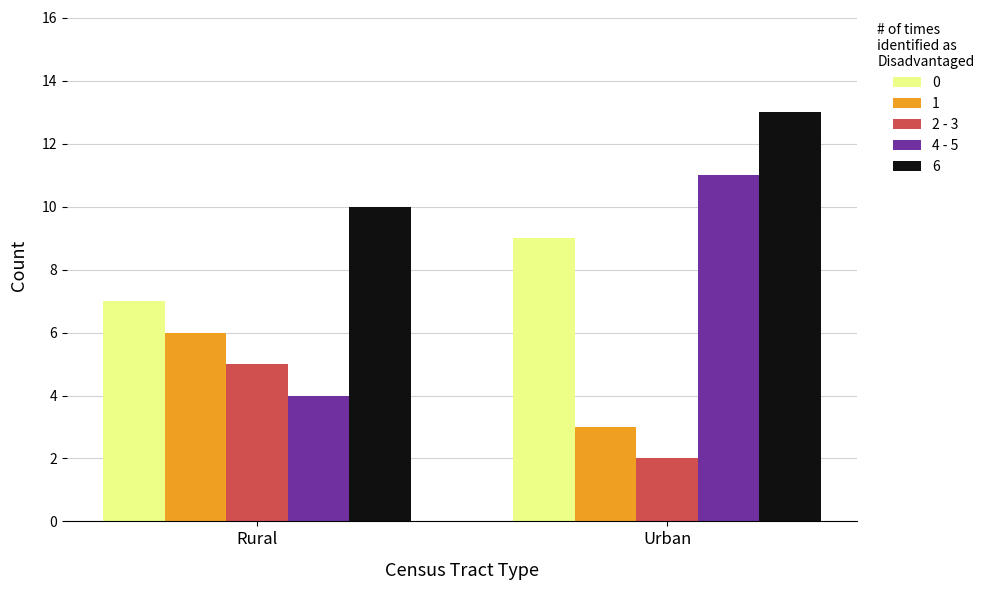

Are the bars grouped side by side (vs. stacked)?

Yes